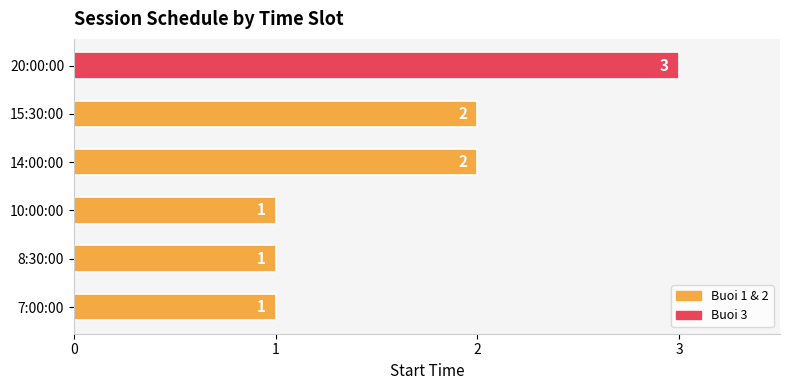

Does the chart contain any negative values?

No